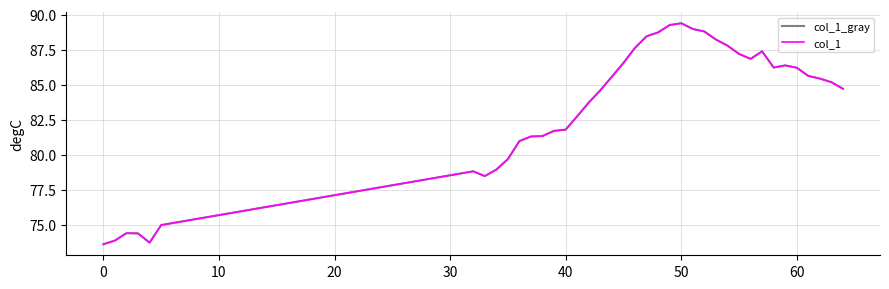

Does the chart display data point markers on the line(s)?

No